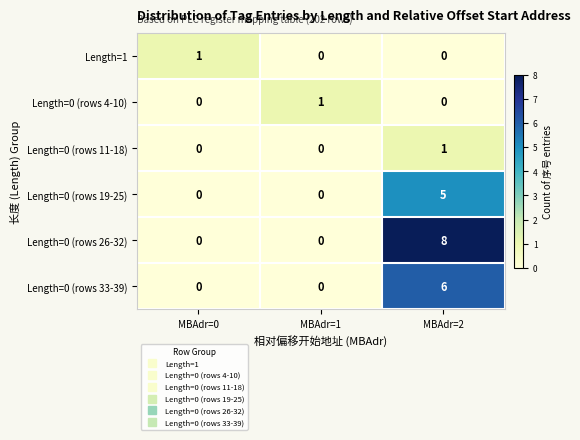

How many Length=0 (rows 26-32) values are between 0 and 8?

3